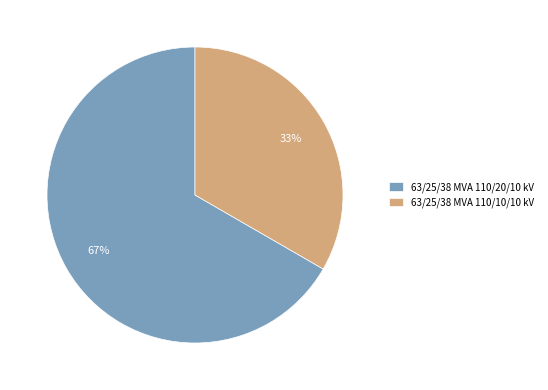

Count the number of slices in the pie.

2